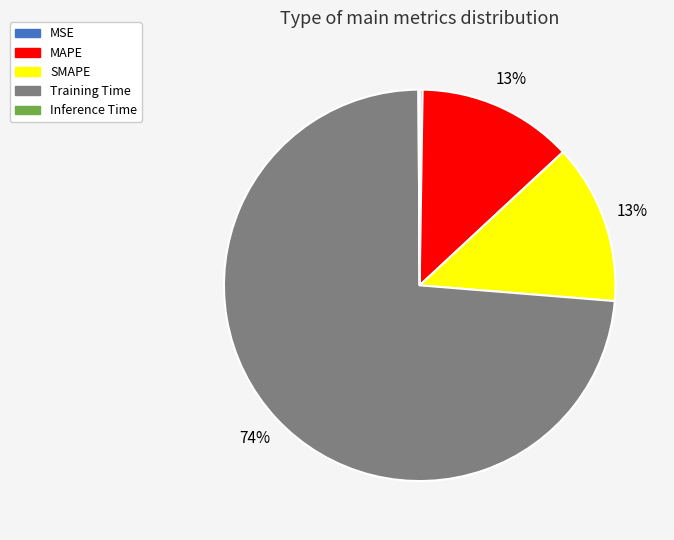

True or false: SMAPE accounts for 13% of the total.

True